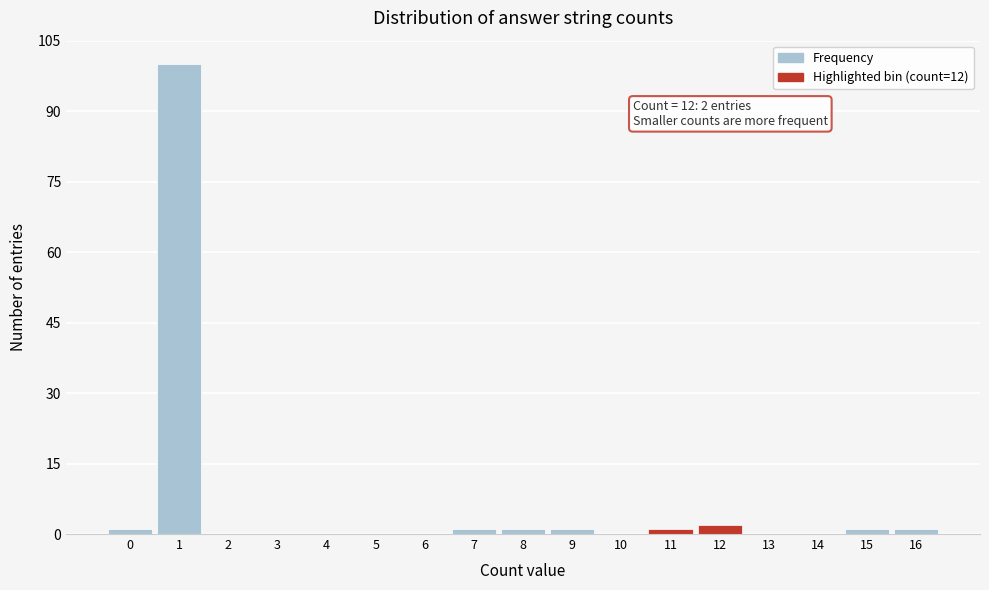

Reading left to right, list all the values displayed in this chart.

0=1	1=100	2=0	3=0	4=0	5=0	6=0	7=1	8=1	9=1	10=0	11=1	12=2	13=0	14=0	15=1	16=1